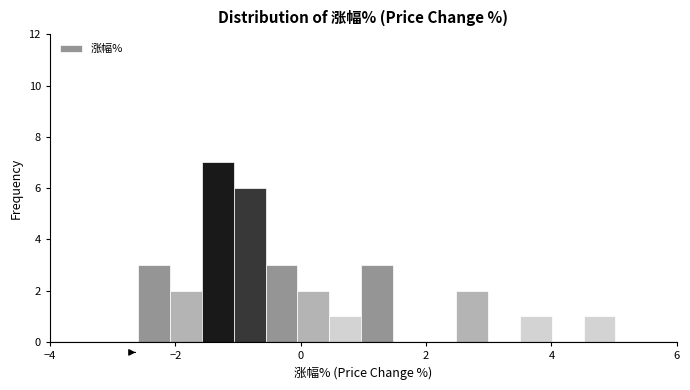

Around what value on the x-axis is the tallest bar? Give the approximate position of its centre, as read against the axis.

-1.4